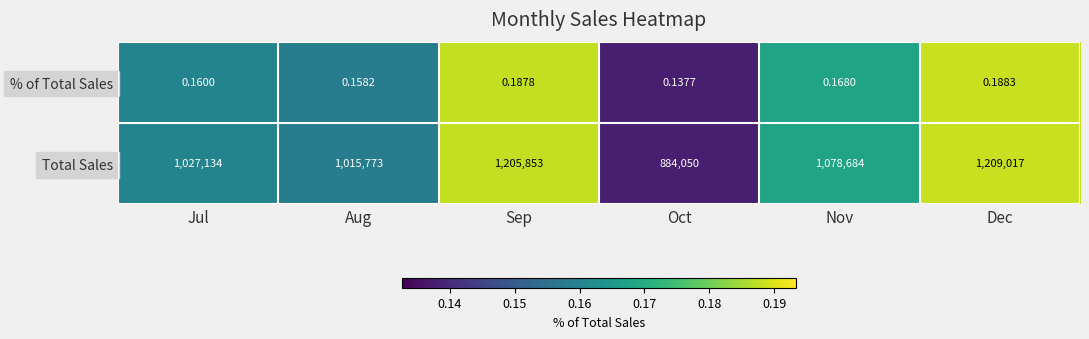

At which label does % of Total Sales reach its peak?

Dec